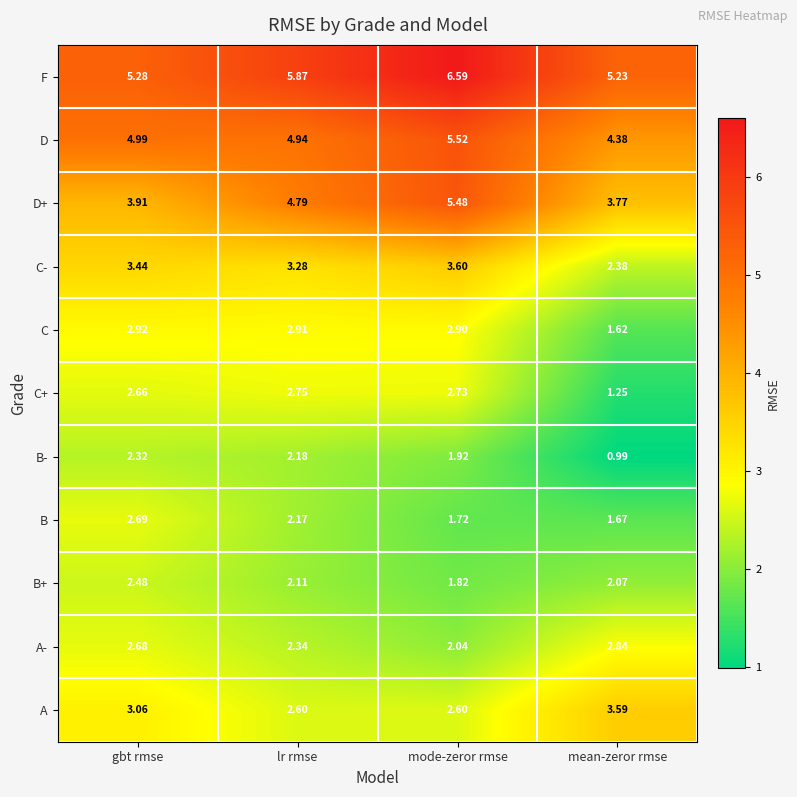

List the labels in order of B value, smallest first.

mean-zeror rmse, mode-zeror rmse, lr rmse, gbt rmse